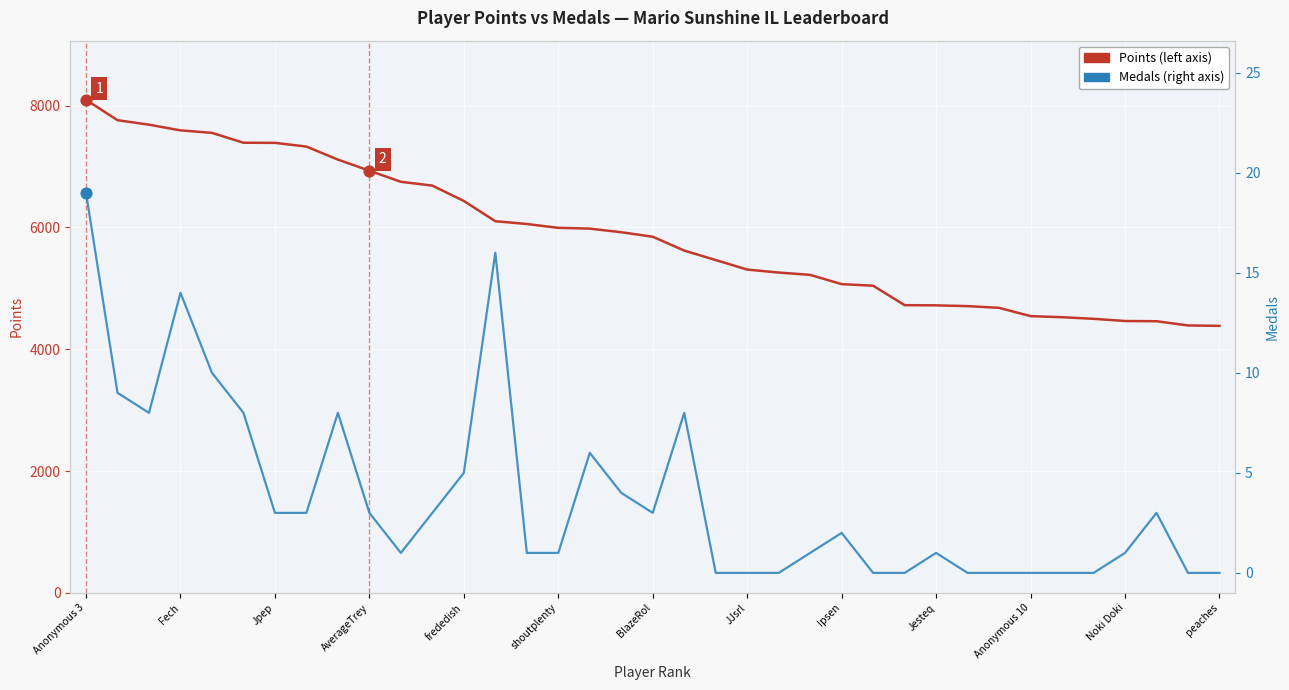

At how many categories does at least one series exceed 4134?

37